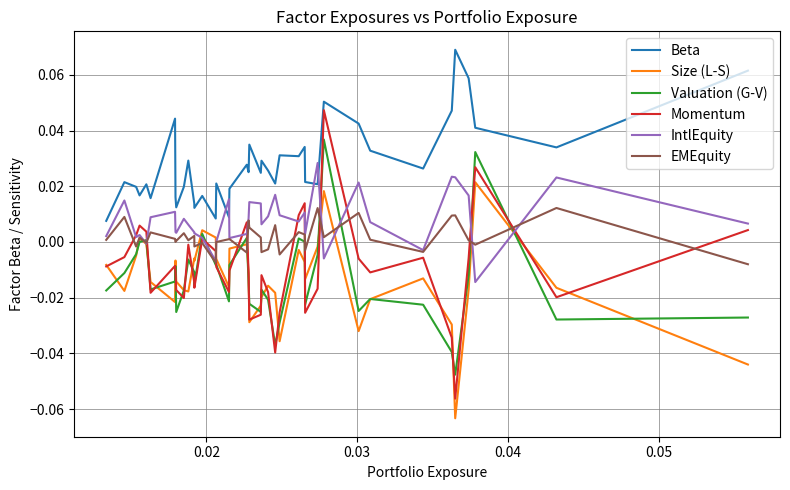

Reading left to right, extract all data points from this chart.

Beta: 0.1	0.0	0.0	0.1	0.1	0.0	0.0	0.0	0.0	0.1	0.0	0.0	0.0	0.0	0.0	0.0	0.0	0.0	0.0	0.0	0.0	0.0	0.0	0.0	0.0	0.0	0.0	0.0	0.0	0.0	0.0	0.0	0.0	0.0	0.0	0.0	0.0	0.0	0.0	0.0
Size (L-S): -0.0	-0.0	0.0	-0.0	-0.1	-0.0	-0.0	-0.0	-0.0	0.0	-0.0	-0.0	-0.0	-0.0	-0.0	-0.0	-0.0	-0.0	-0.0	-0.0	-0.0	-0.0	-0.0	-0.0	-0.0	0.0	0.0	-0.0	-0.0	-0.0	-0.0	-0.0	-0.0	-0.0	-0.0	-0.0	0.0	-0.0	-0.0	-0.0
Valuation (G-V): -0.0	-0.0	0.0	-0.0	-0.0	-0.0	-0.0	-0.0	-0.0	0.0	-0.0	-0.0	0.0	0.0	-0.0	-0.0	-0.0	-0.0	-0.0	-0.0	-0.0	0.0	-0.0	-0.0	-0.0	-0.0	0.0	-0.0	-0.0	-0.0	-0.0	-0.0	-0.0	-0.0	-0.0	0.0	0.0	-0.0	-0.0	-0.0
Momentum: 0.0	-0.0	0.0	-0.0	-0.1	-0.0	-0.0	-0.0	-0.0	0.0	-0.0	-0.0	0.0	0.0	-0.0	-0.0	-0.0	-0.0	-0.0	-0.0	-0.0	0.0	-0.0	-0.0	-0.0	-0.0	0.0	-0.0	-0.0	-0.0	-0.0	-0.0	-0.0	-0.0	-0.0	0.0	0.0	0.0	-0.0	-0.0
IntlEquity: 0.0	0.0	-0.0	0.0	0.0	0.0	-0.0	0.0	0.0	-0.0	0.0	0.0	0.0	0.0	0.0	0.0	0.0	0.0	0.0	0.0	0.0	0.0	0.0	0.0	0.0	-0.0	0.0	0.0	0.0	0.0	0.0	0.0	0.0	0.0	0.0	-0.0	0.0	0.0	0.0	0.0
EMEquity: -0.0	0.0	-0.0	0.0	0.0	0.0	-0.0	0.0	0.0	0.0	0.0	-0.0	0.0	0.0	-0.0	0.0	-0.0	-0.0	0.0	0.0	0.0	-0.0	0.0	0.0	-0.0	-0.0	-0.0	-0.0	0.0	0.0	0.0	0.0	0.0	0.0	0.0	-0.0	0.0	-0.0	0.0	0.0